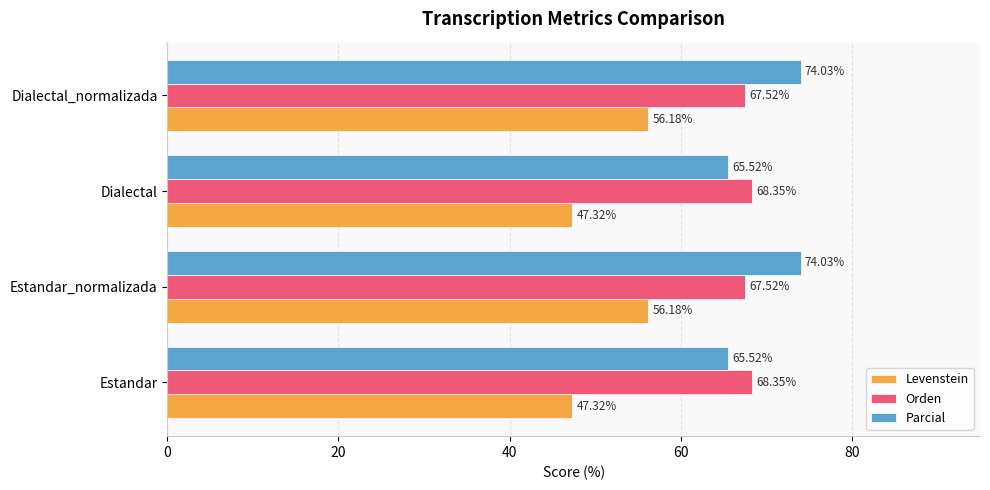

Which series has the widest spread of values?

Levenstein